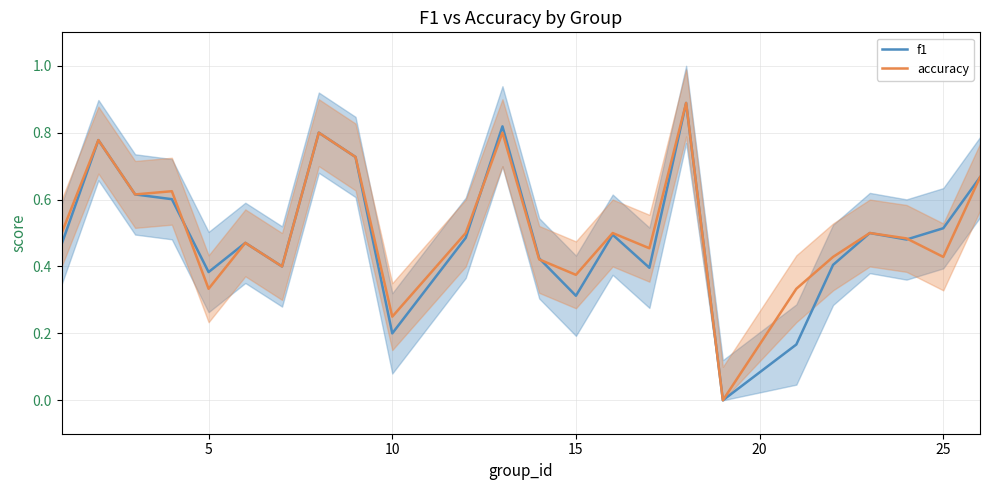

What are all the series names shown in the legend?

f1, accuracy